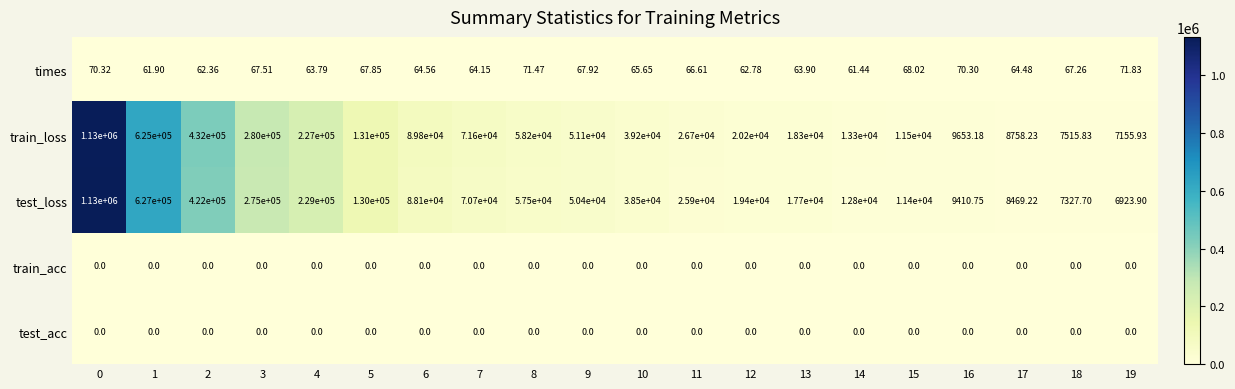

Which series has the largest total across all categories?

train_loss